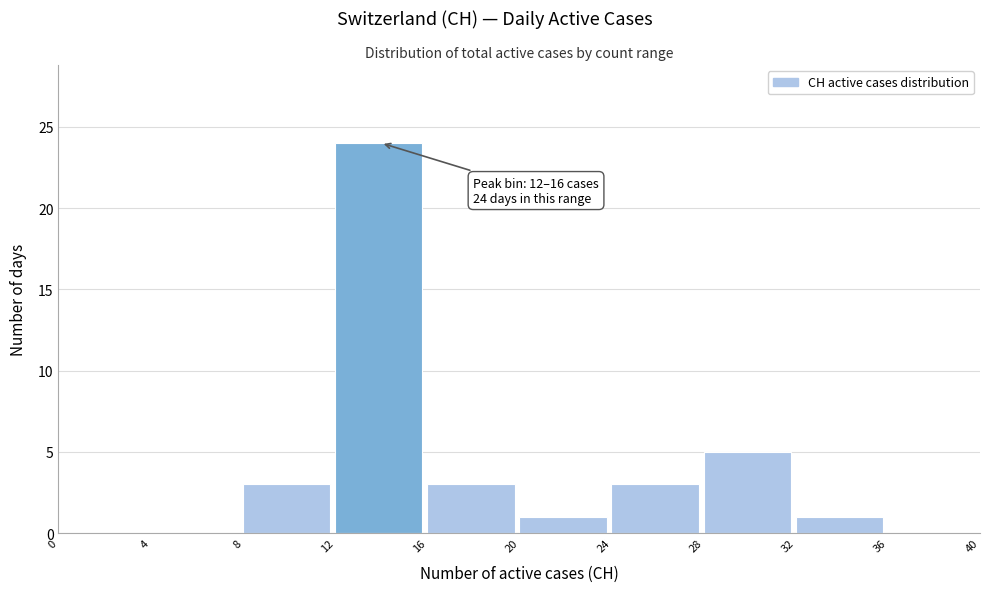

Which range on the x-axis has the tallest bar?

12 to 16